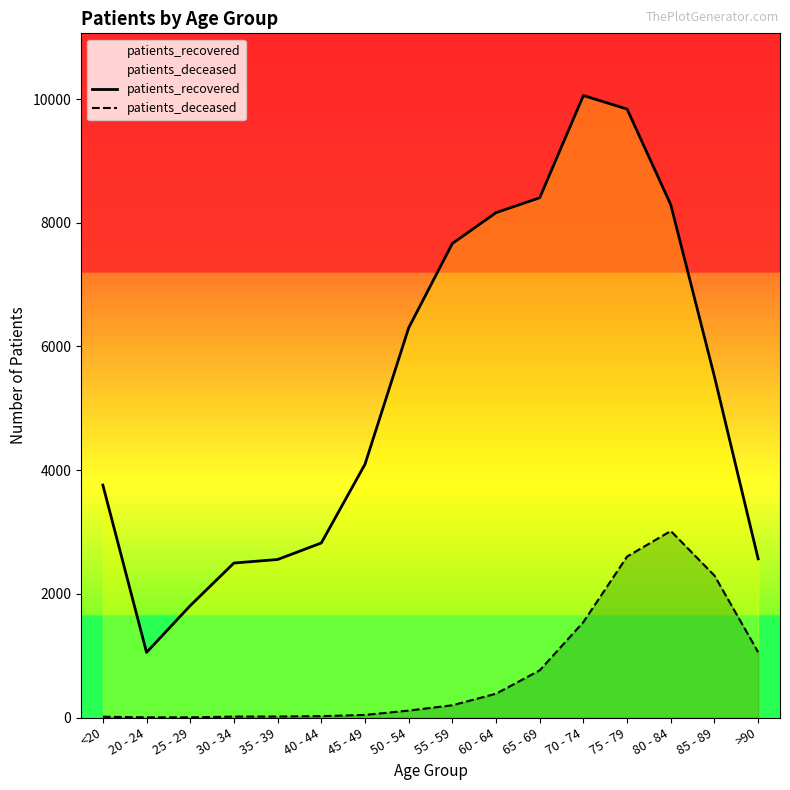

How many lines are shown in the chart?

2